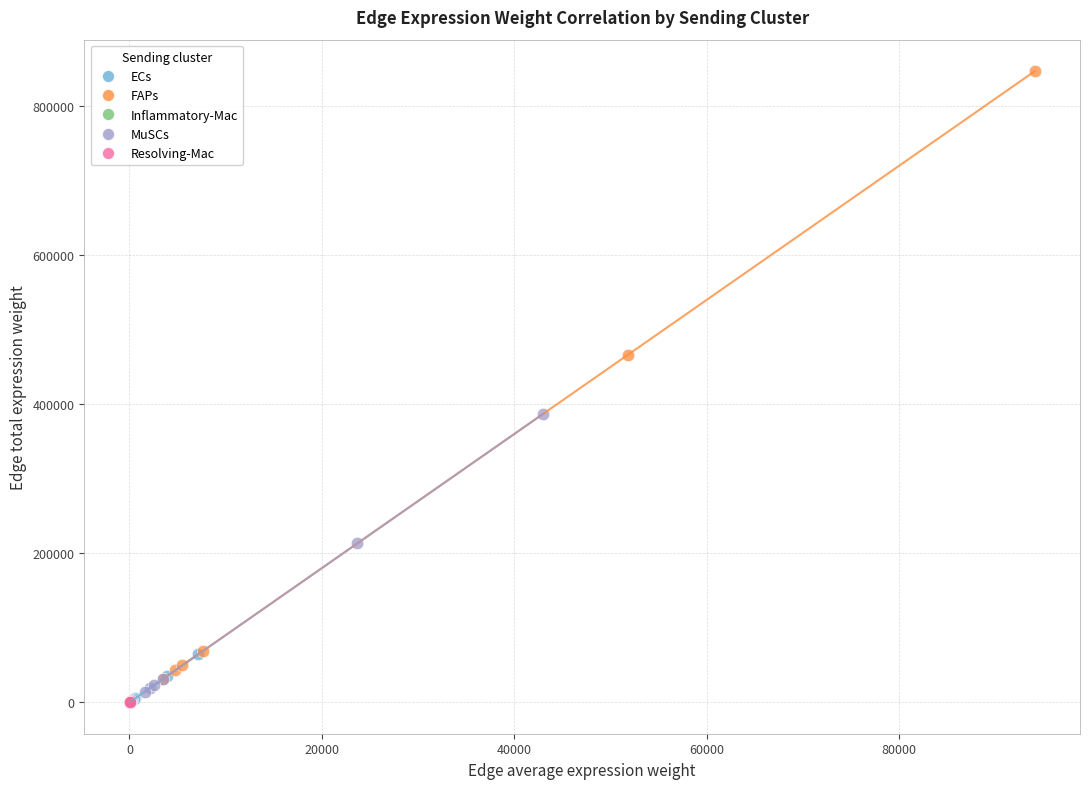

Which series has the widest spread of Y values?

FAPs